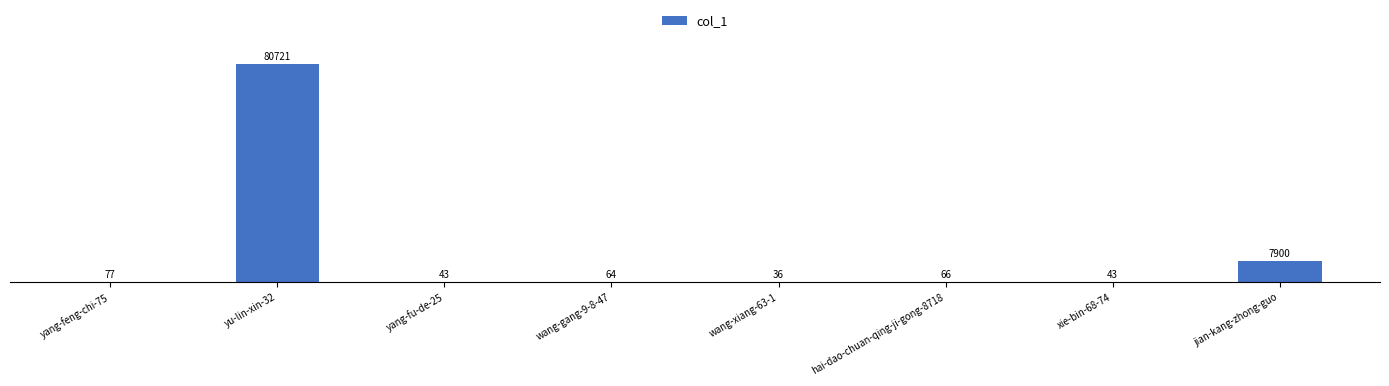

At which label is the value closest to 40378?

jian-kang-zhong-guo